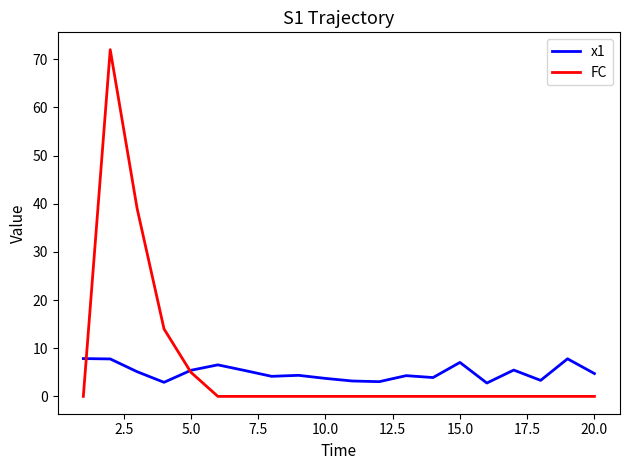

List the series in order of their peak value, lowest first.

x1, FC